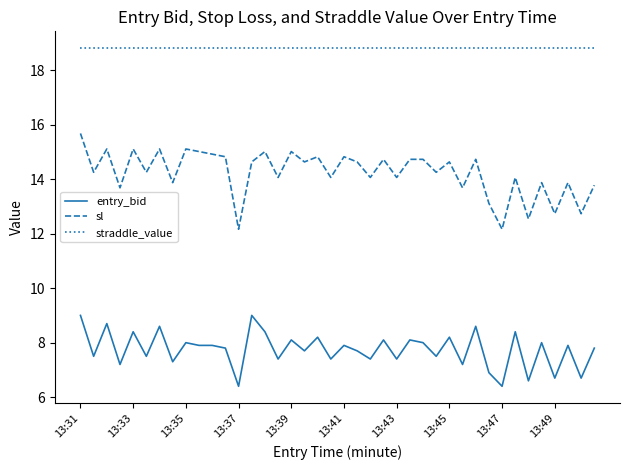

True or false: entry_bid and straddle_value cross at least once.

False